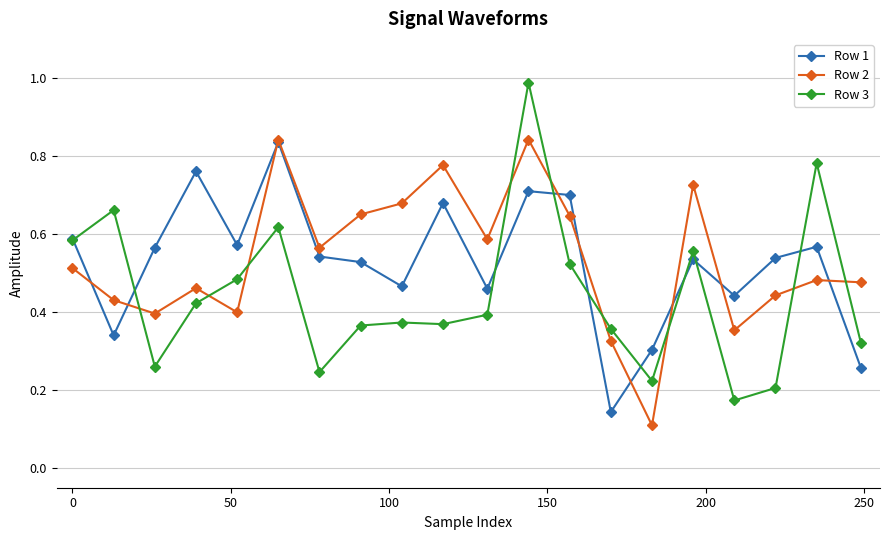

What are all the series names shown in the legend?

Row 1, Row 2, Row 3